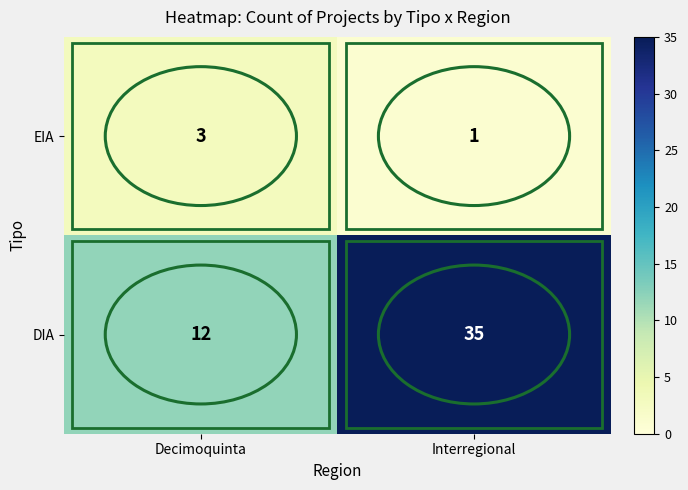

What is the difference between the maximum and minimum values in the DIA series?

23